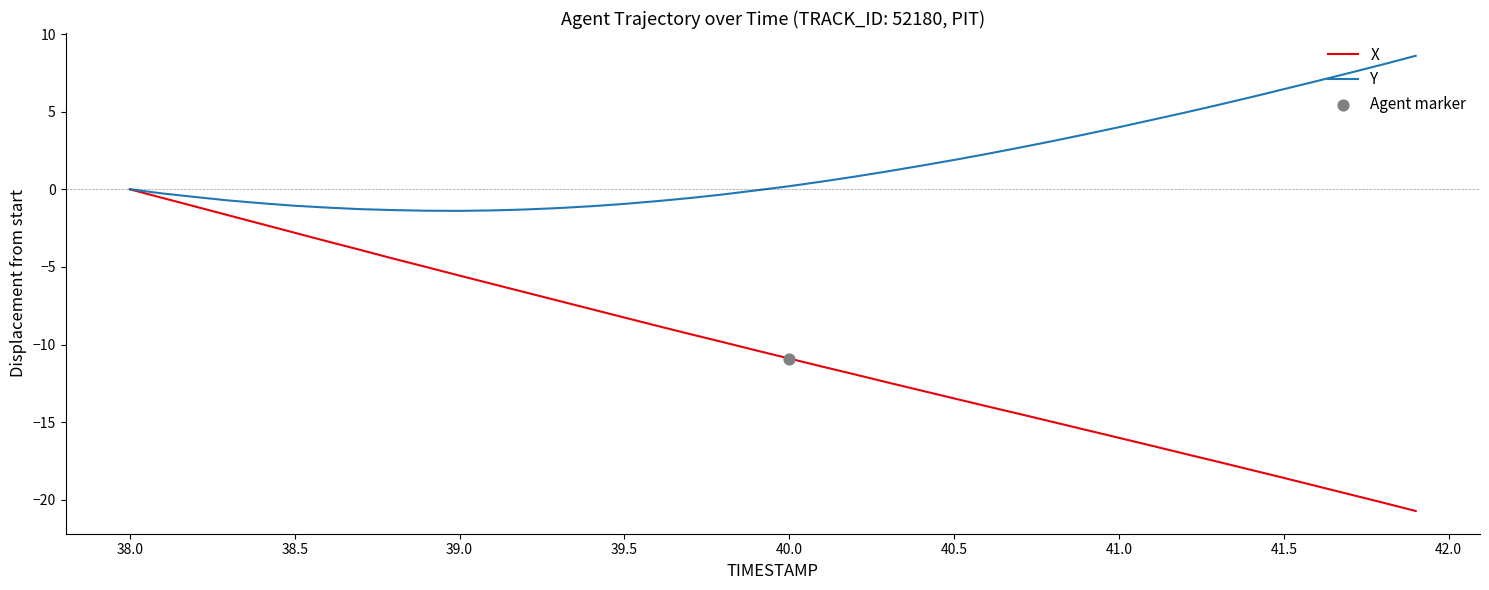

What is the lowest value of the Y series?

-1.4